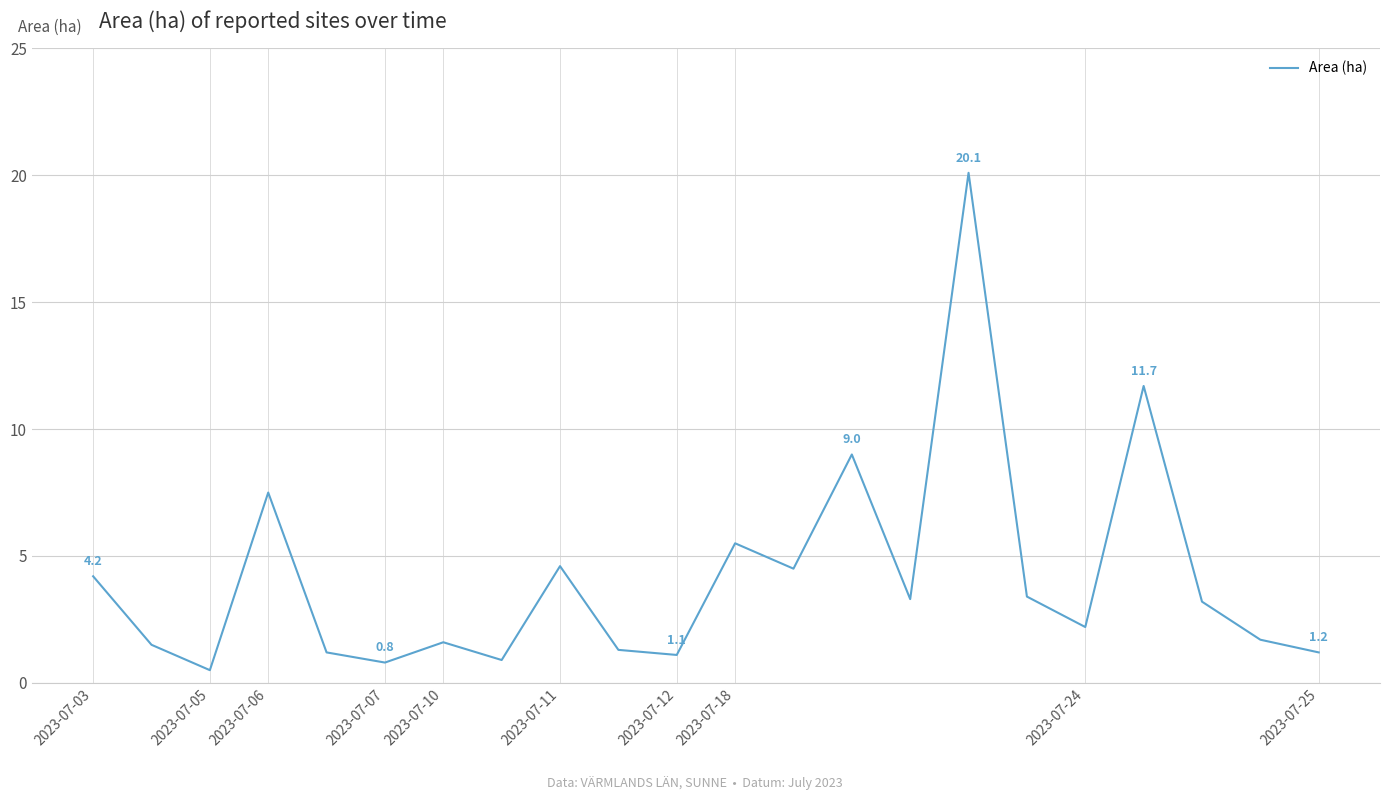

What is the maximum value shown in the chart?

20.1